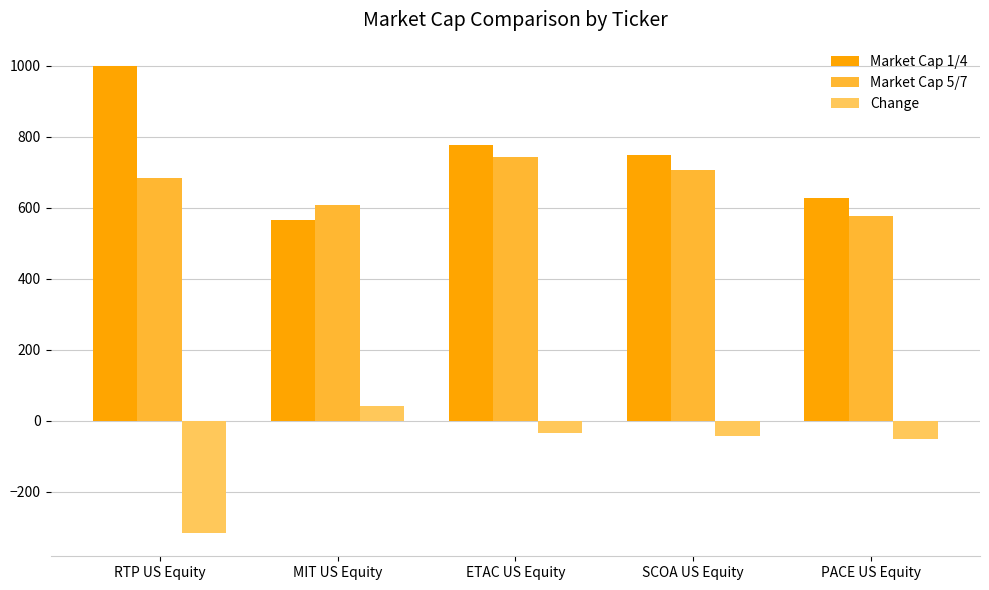

What is the sum of all Market Cap 5/7 values?

3316.8